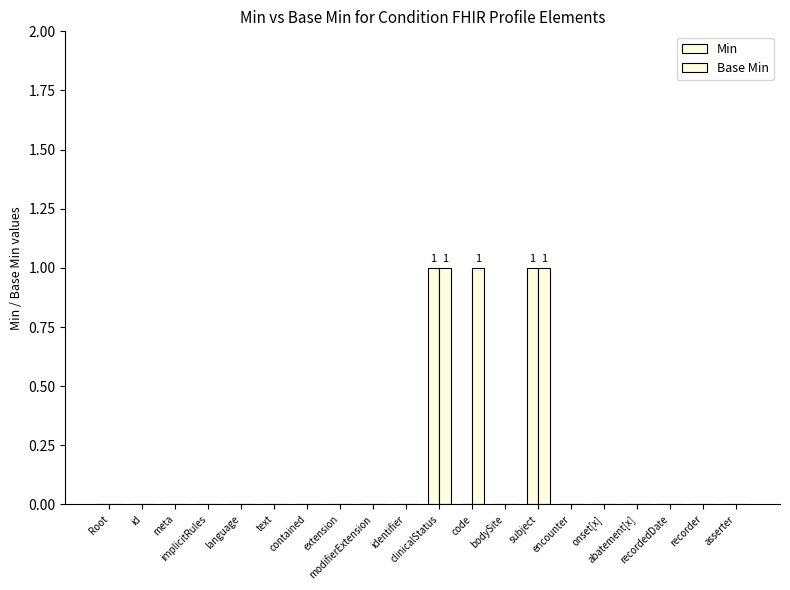

How many series are shown in this chart?

2